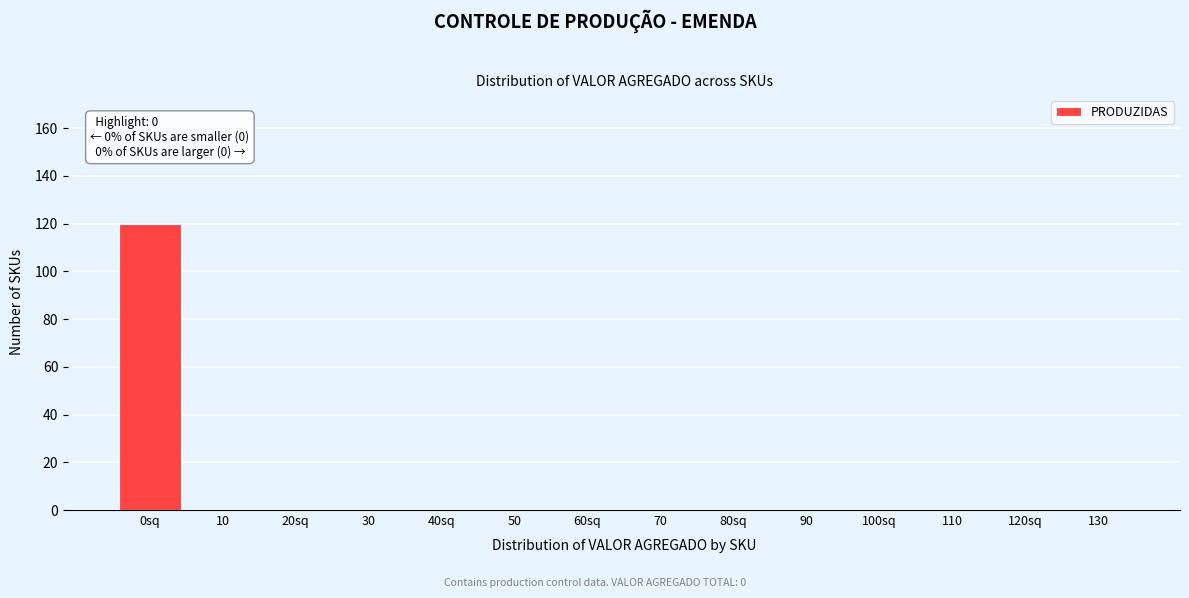

Reading left to right, extract all data points from this chart.

0sq=120	10=0	20sq=0	30=0	40sq=0	50=0	60sq=0	70=0	80sq=0	90=0	100sq=0	110=0	120sq=0	130=0